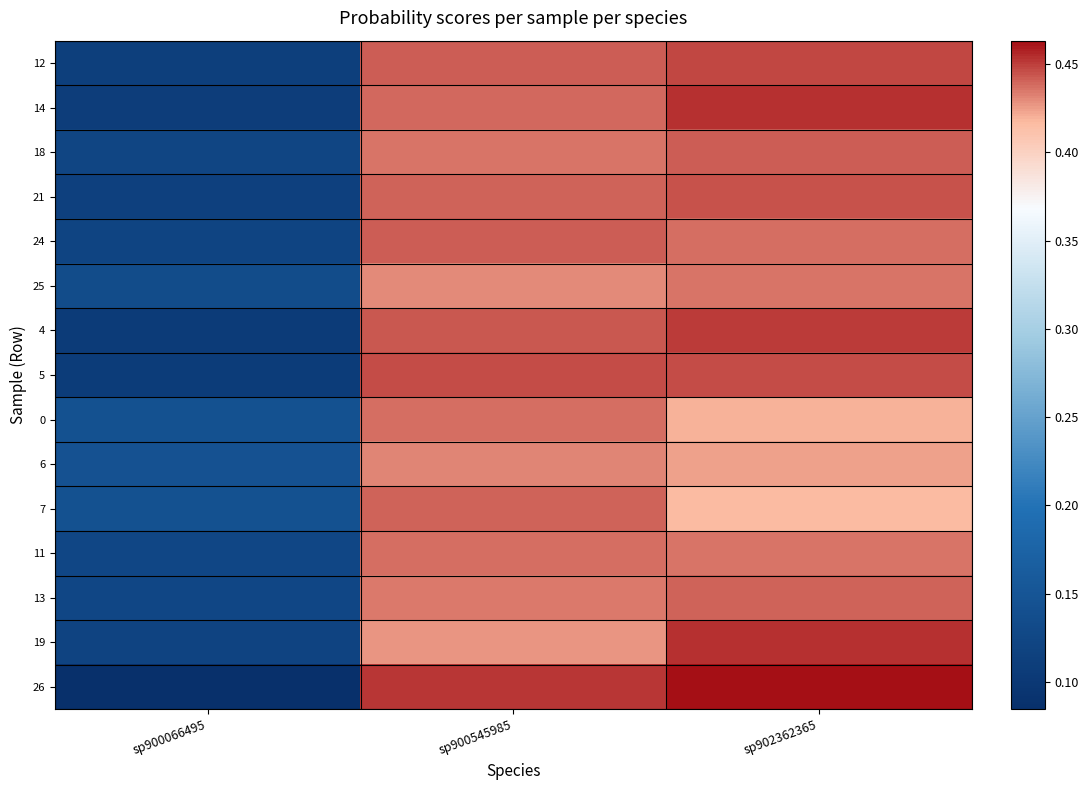

Which series has the largest range (max minus min)?

26